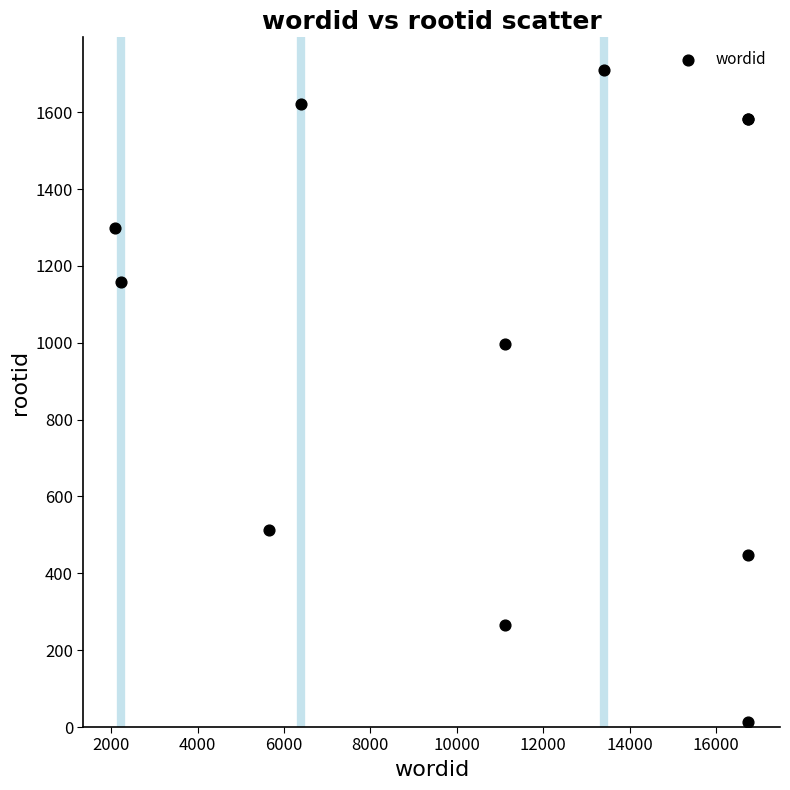

What Y value in the scatter plot is closest to 862?

996